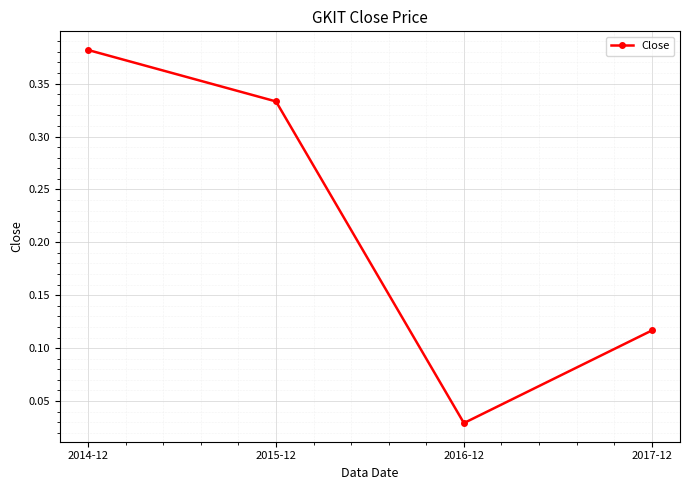

At which category does the chart reach its peak across all series?

2014-12